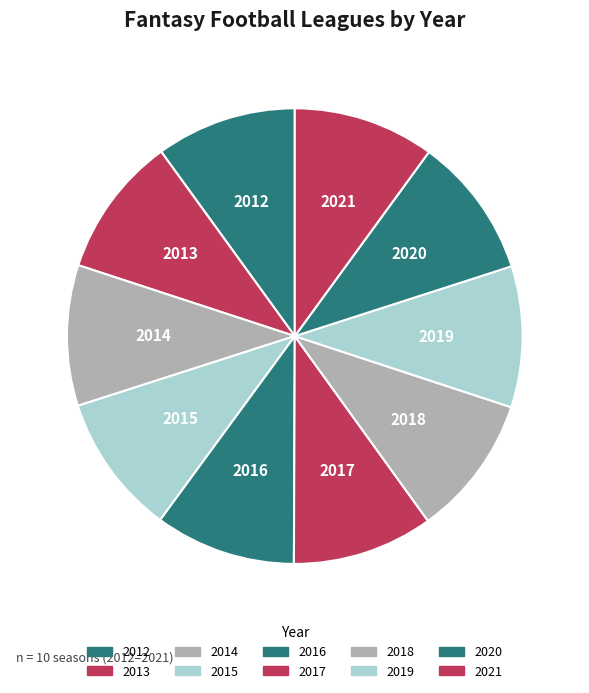

What is the ratio of the value at 2013 to the value at 2015?

1.0